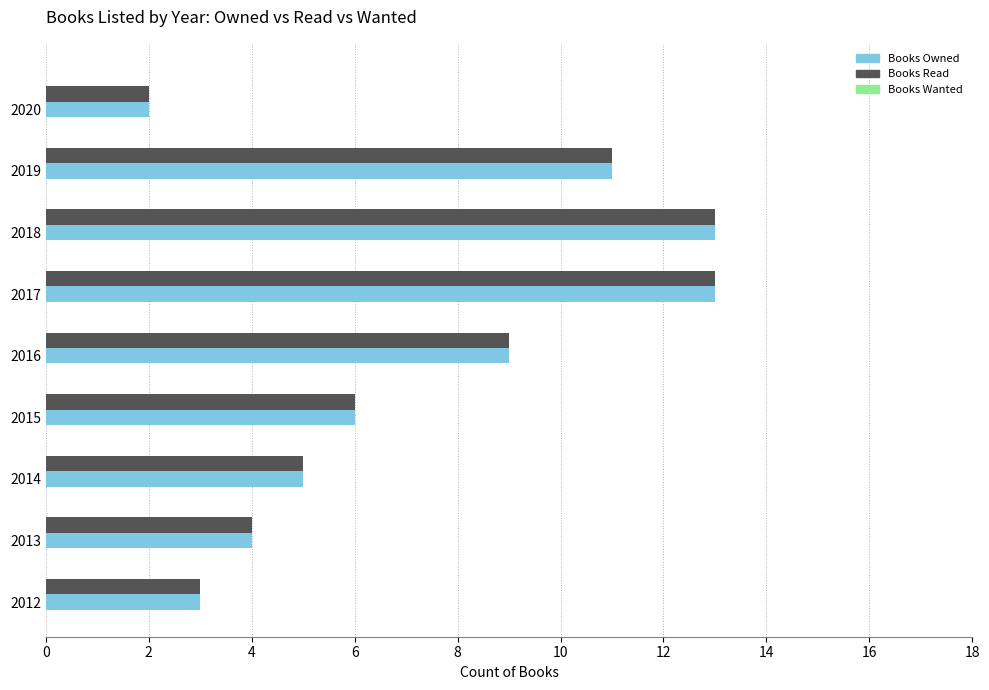

Where is Books Owned nearest to the value 7?

2015